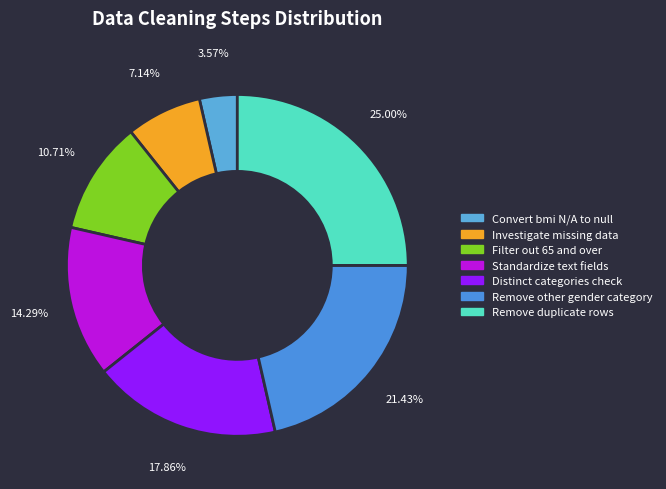

What is the change in value from Remove other gender category to Remove duplicate rows?

+1